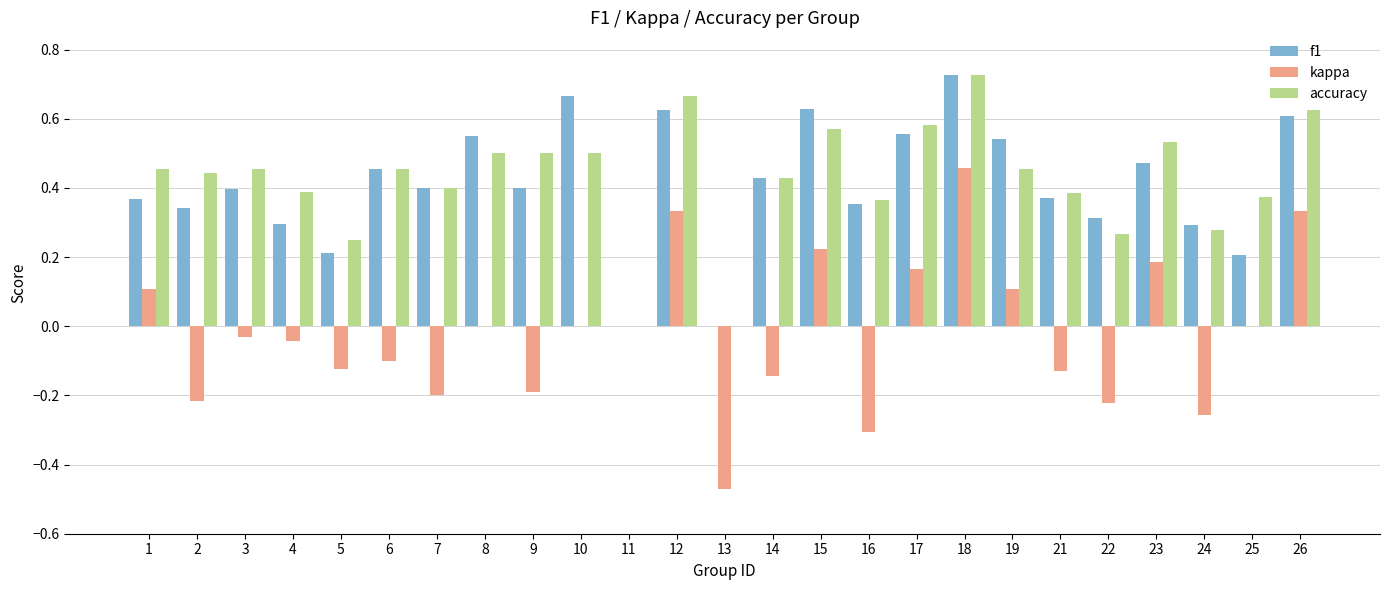

True or false: kappa has a value of -0.1 at 21.

True